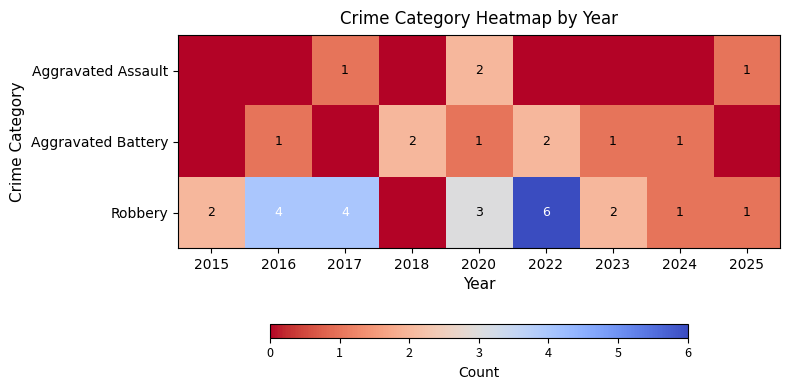

What is the total value across all series at 2016?

5